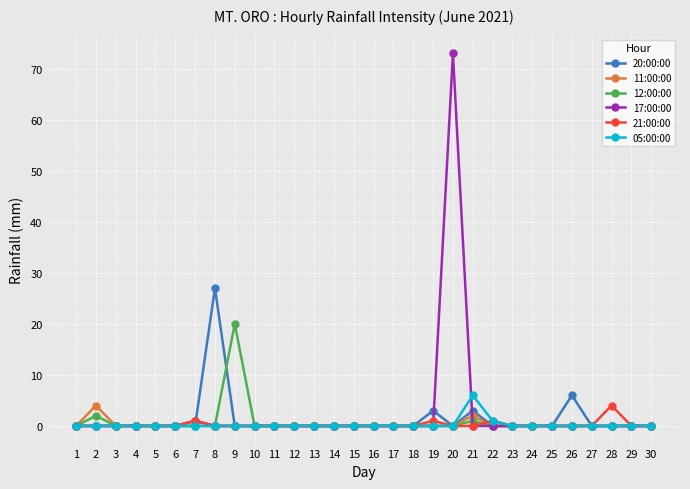

True or false: 17:00:00 has more than 0 interior local peaks.

True